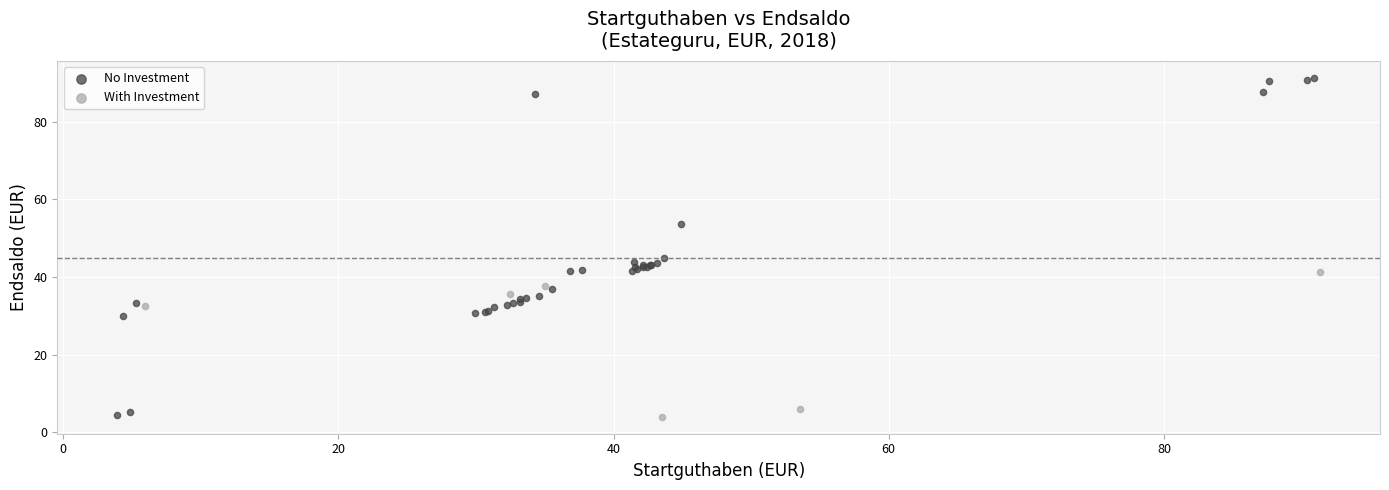

Which series contains the highest Y value?

No Investment